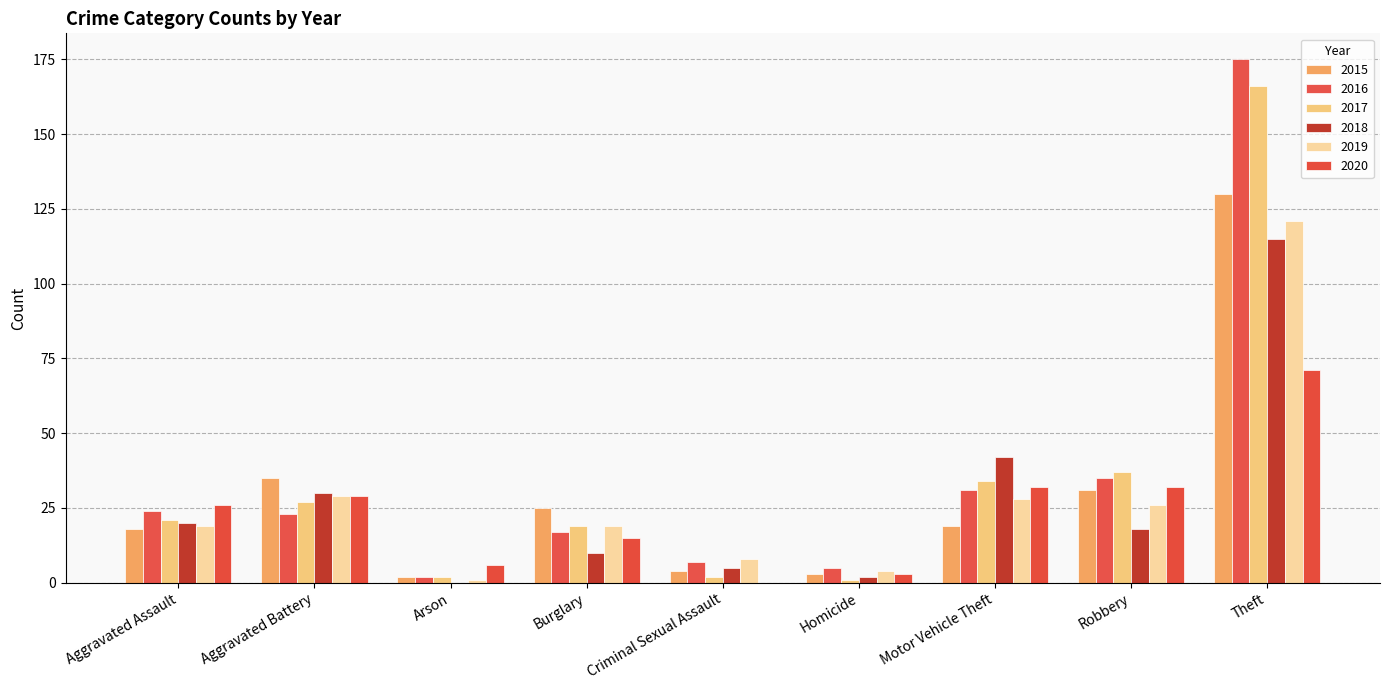

What are all the series names shown in the legend?

2015, 2016, 2017, 2018, 2019, 2020